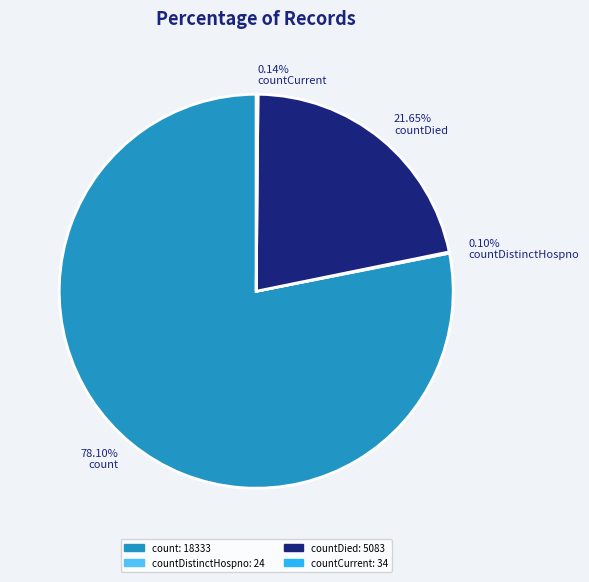

Which has a higher value, countDied or count?

count